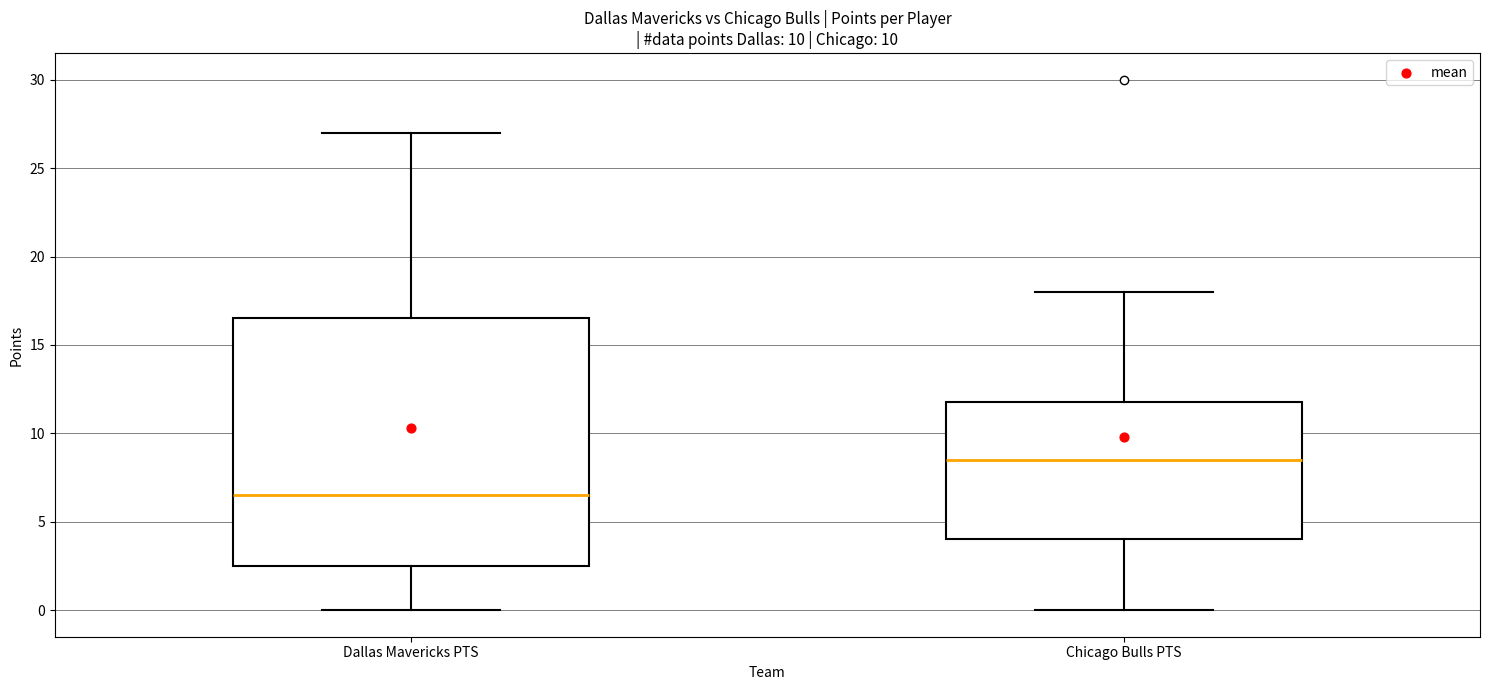

Where does the median line of the box for Chicago Bulls PTS sit on the y-axis? The values are not printed on the chart, so give them approximately, as read against the axis.

8.5